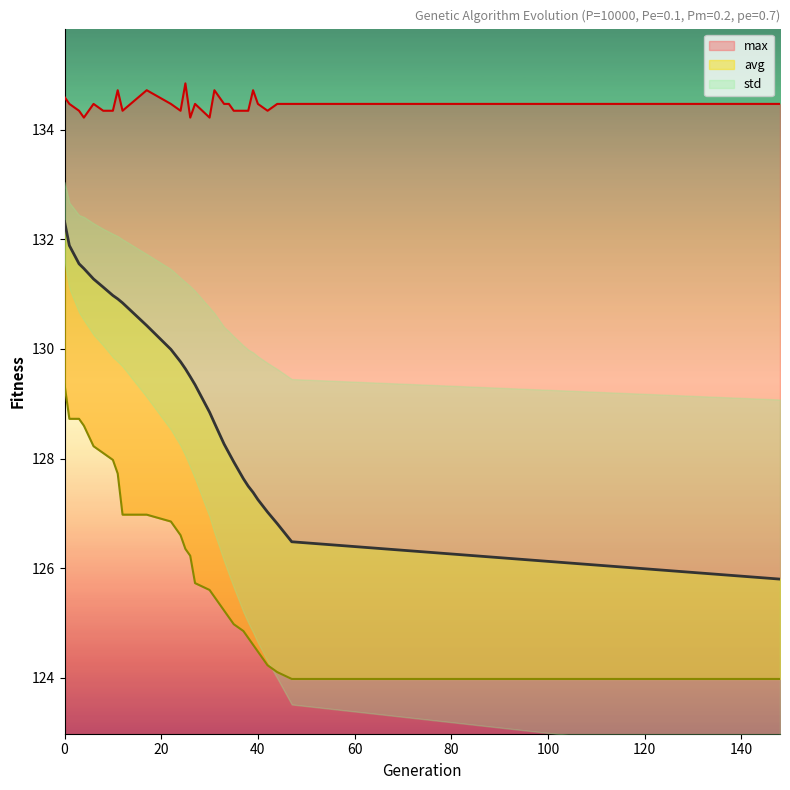

Which has a higher value, 47 or 10?

10